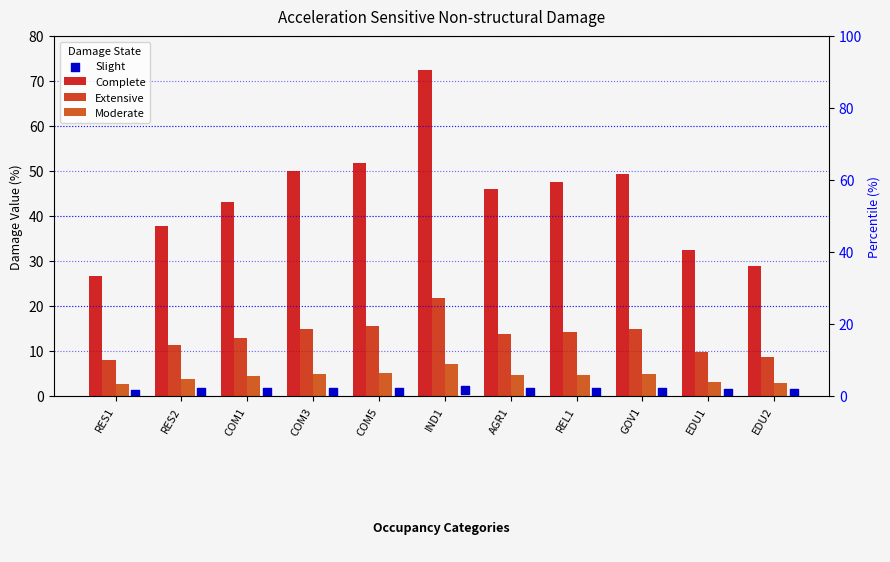

Which series reaches the maximum Y coordinate?

Complete